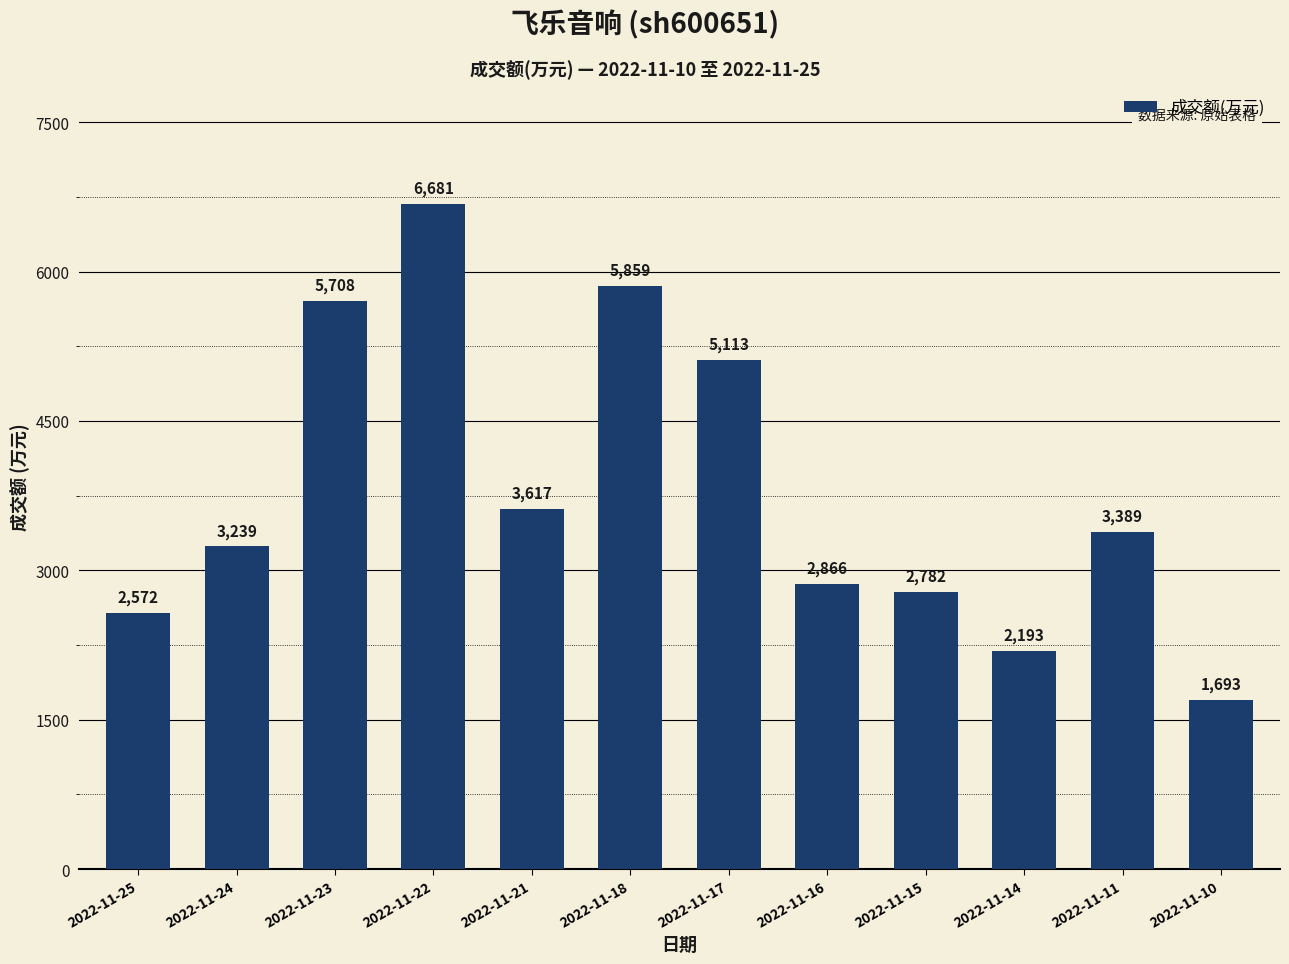

Rank the categories by value from lowest to highest.

2022-11-10, 2022-11-14, 2022-11-25, 2022-11-15, 2022-11-16, 2022-11-24, 2022-11-11, 2022-11-21, 2022-11-17, 2022-11-23, 2022-11-18, 2022-11-22